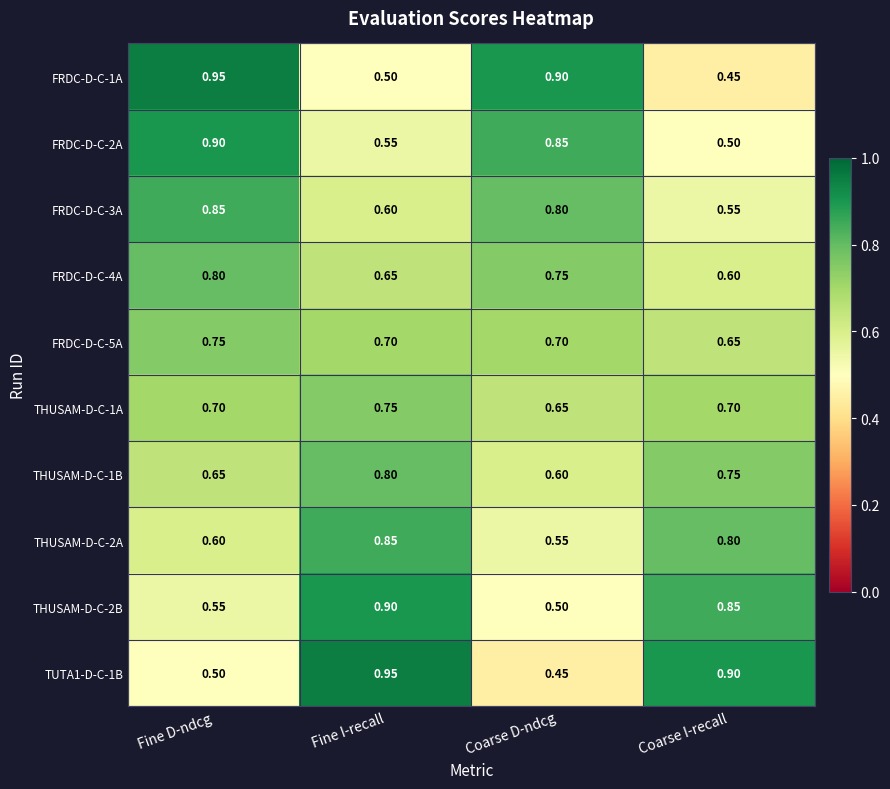

Rank the categories by FRDC-D-C-3A value from lowest to highest.

Coarse I-recall, Fine I-recall, Coarse D-ndcg, Fine D-ndcg